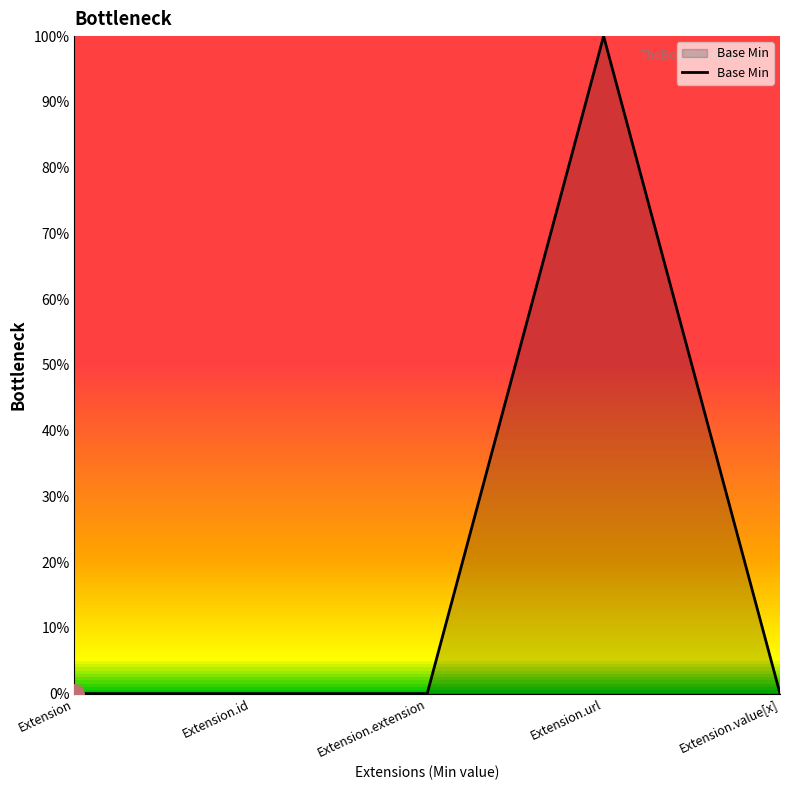

Which label corresponds to the smallest value in the chart?

Extension